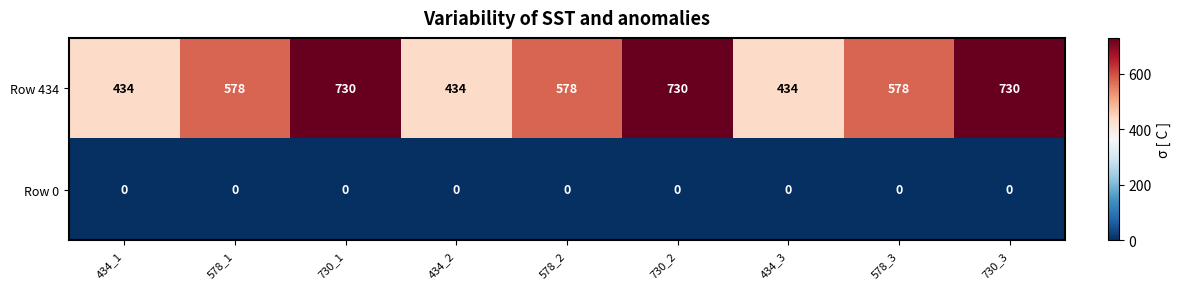

Reading left to right, extract all data points from this chart.

Row 434: 434	578	730	434	578	730	434	578	730
Row 0: 0	0	0	0	0	0	0	0	0